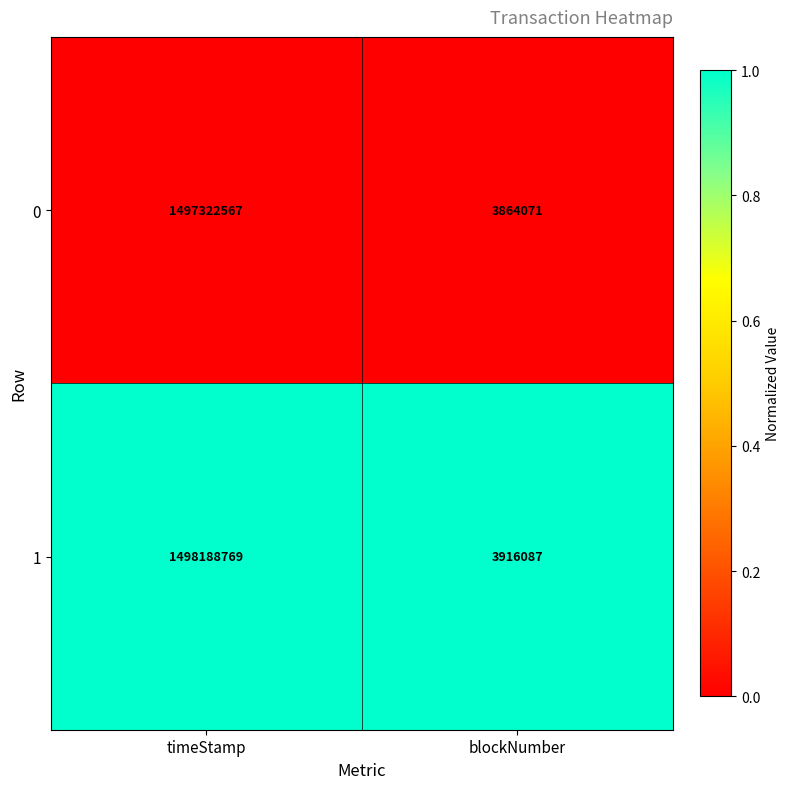

Reading left to right, transcribe all the data shown in this chart.

0: timeStamp=1497322567	blockNumber=3864071
1: timeStamp=1498188769	blockNumber=3916087